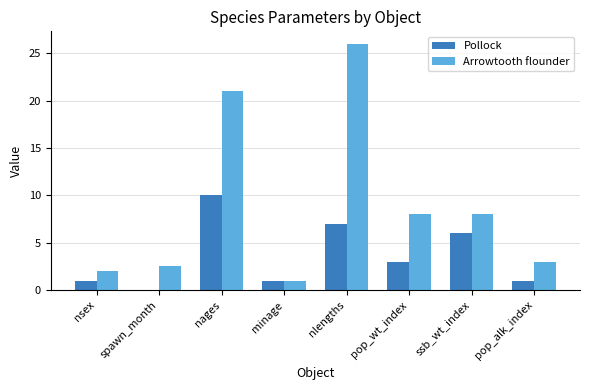

What is the maximum value for Arrowtooth flounder?

26.0